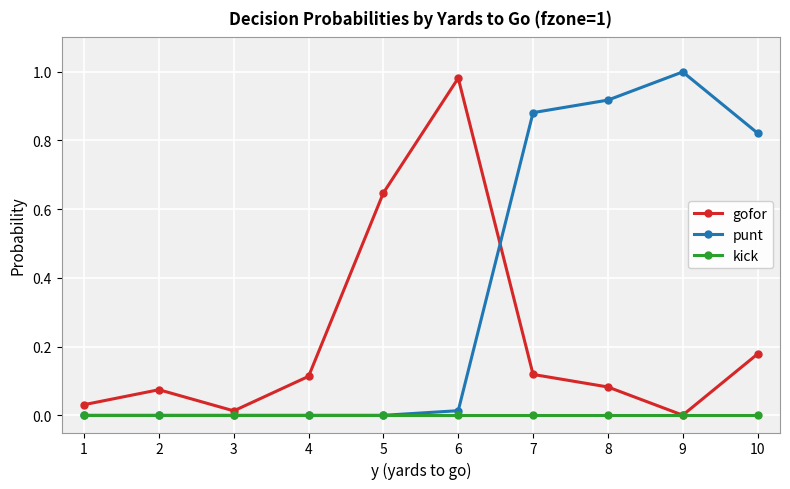

Between 4 and 6, which series saw the biggest shift?

gofor